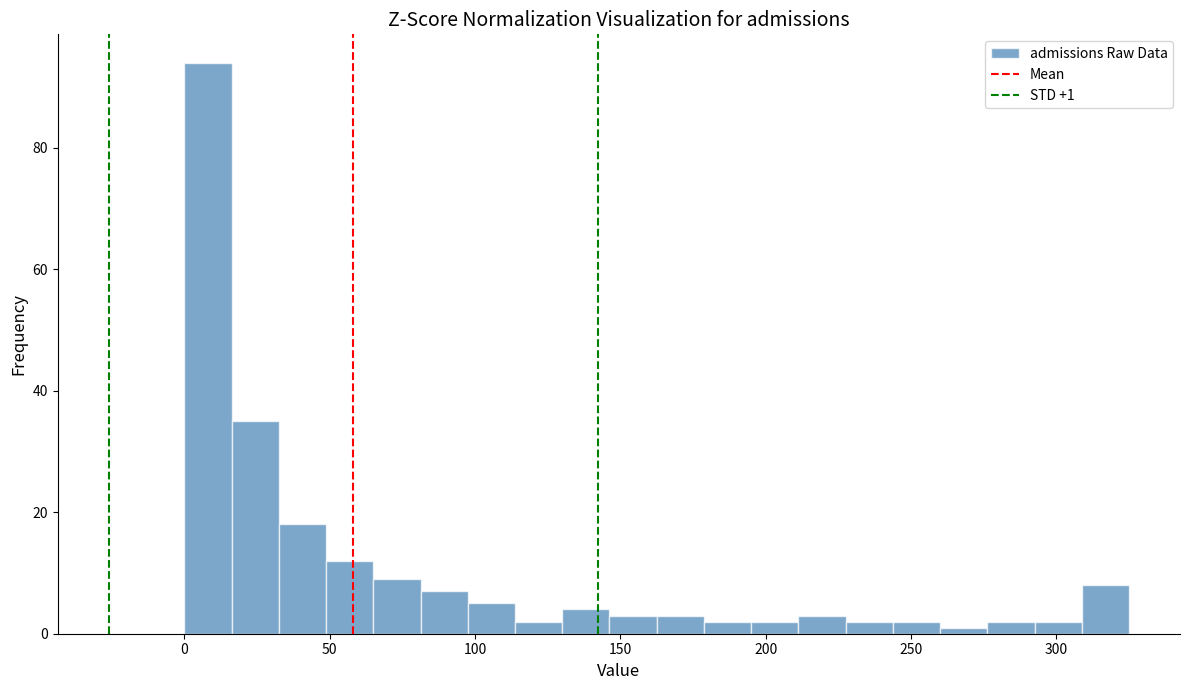

Around what value on the x-axis is the tallest bar? Give the approximate position of its centre, as read against the axis.

10